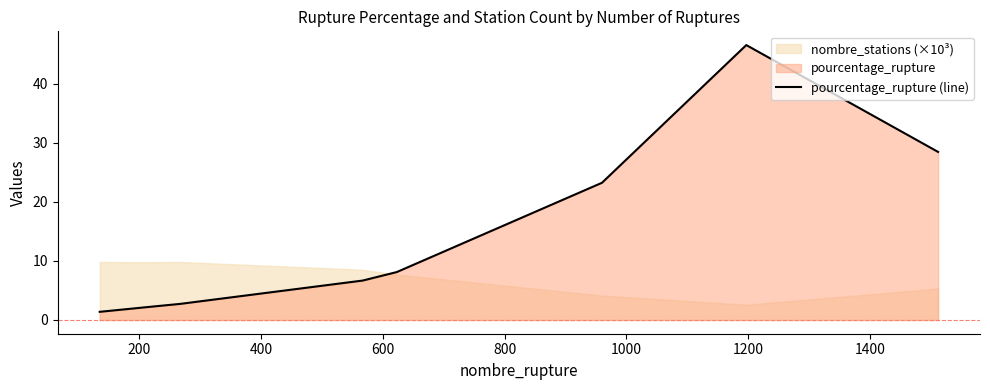

How many points are higher than both their immediate neighbors (excluding endpoints)?

1